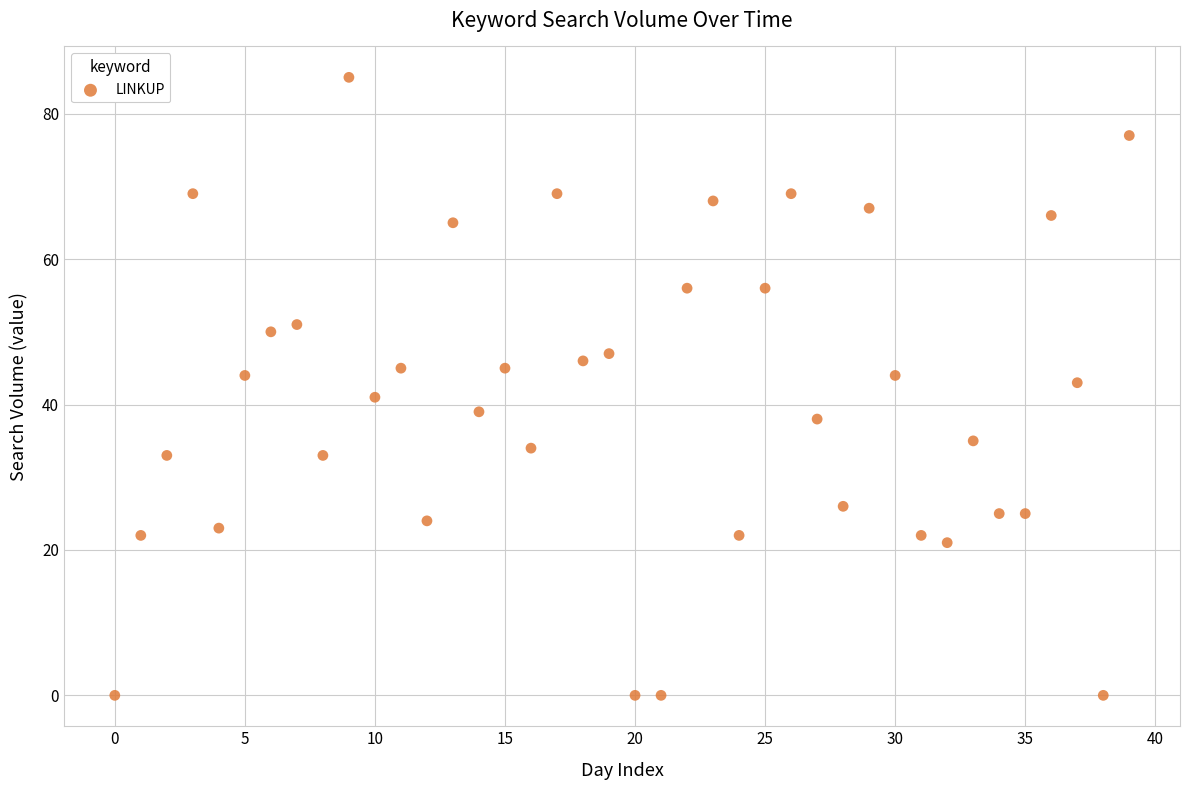

What is the range of Y values (max minus min)?

85